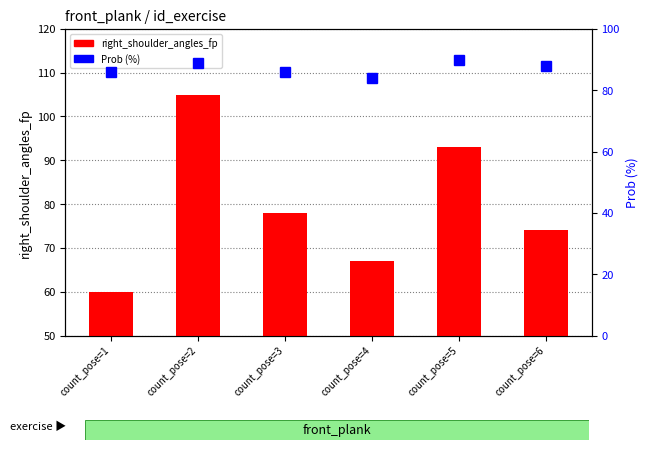

How many data points in right_shoulder_angles_fp are above 78?

2